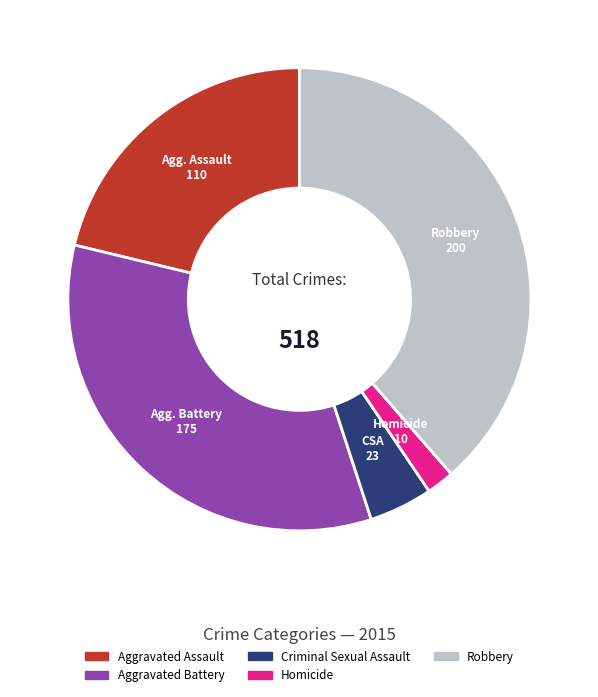

Do Homicide and Aggravated Assault together represent more than half of the pie?

No